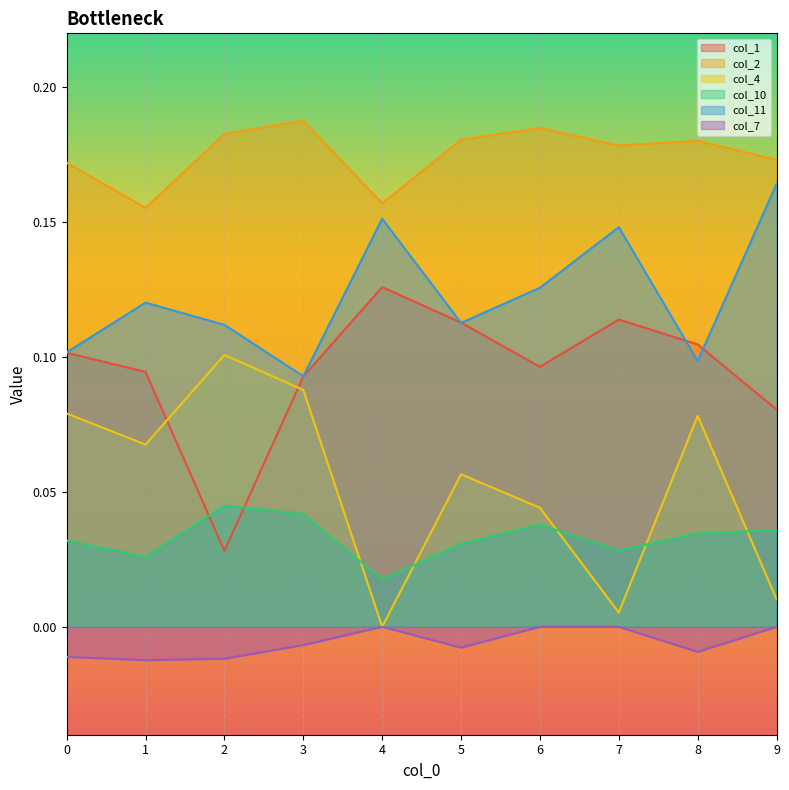

What is the average value of the col_11 series?

0.1